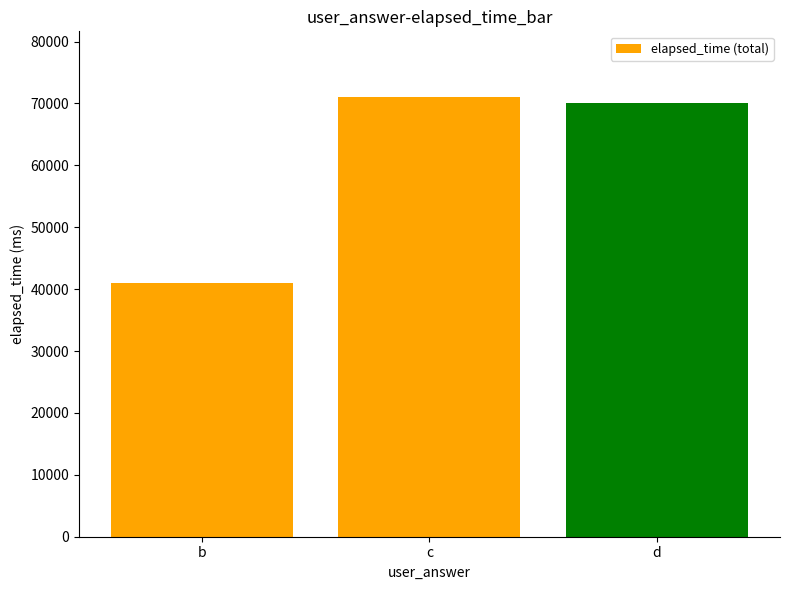

Where does the data first go above 70000?

c